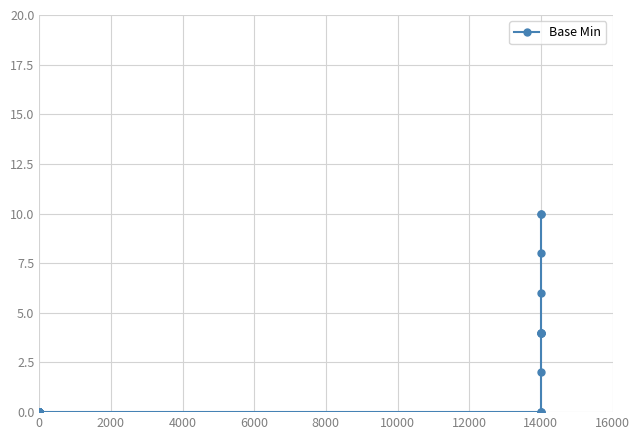

What value does the data have at 14000?

10